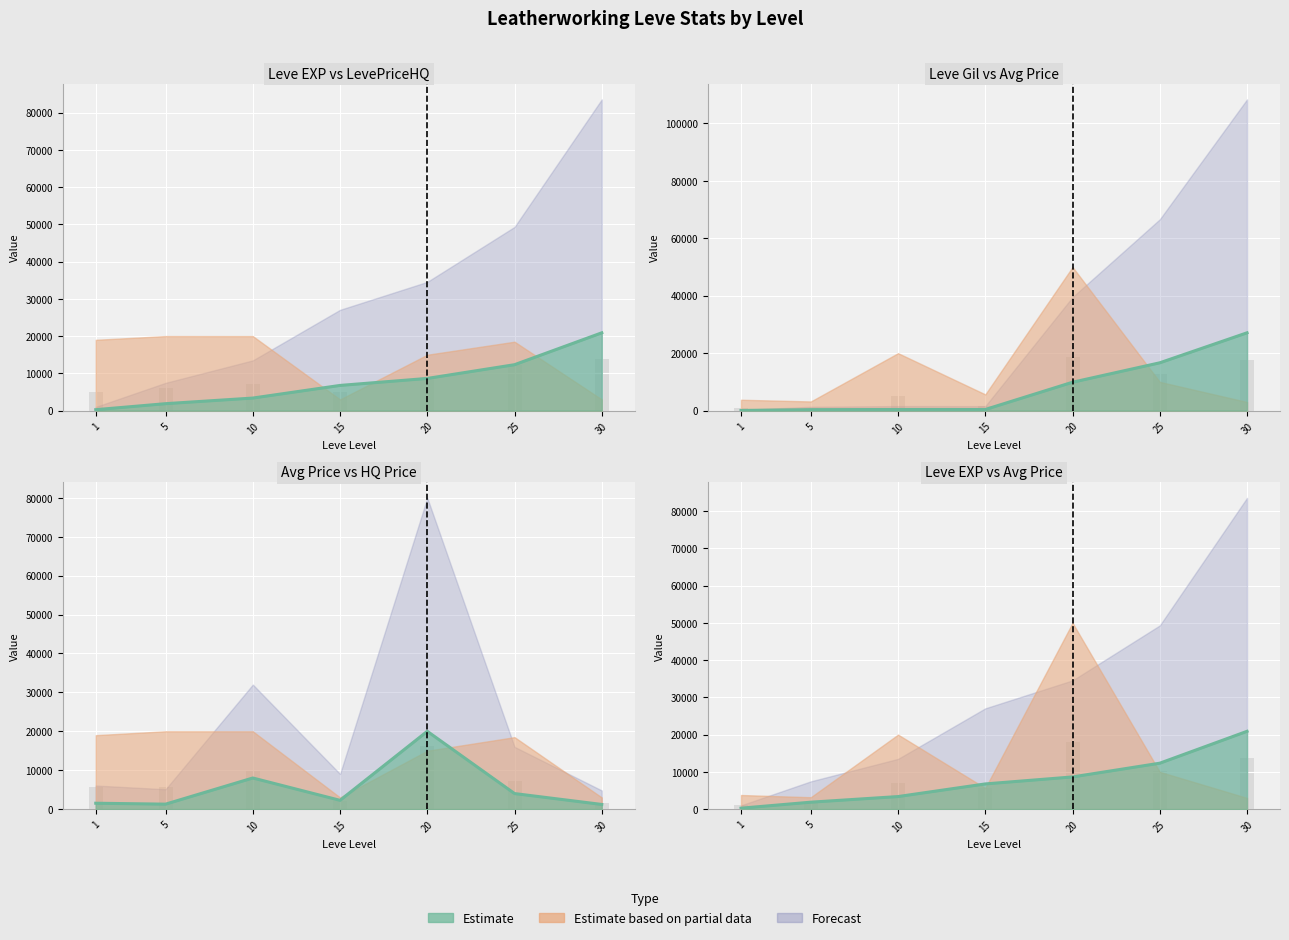

What is the spread (max minus min) of values at 25?

12652.0